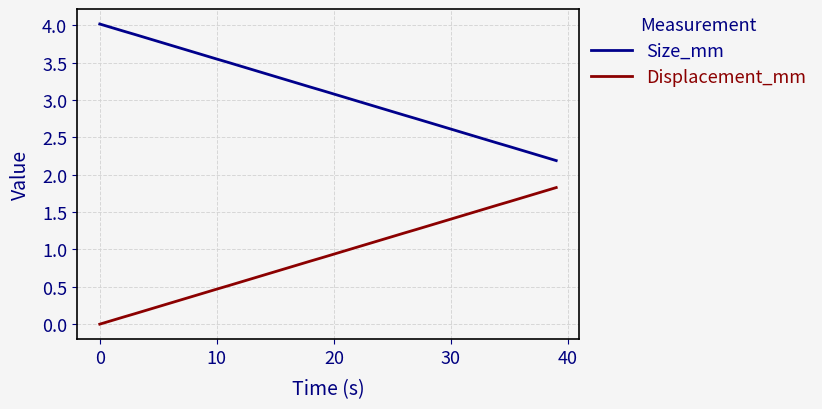

Rank the series by their maximum value, from highest to lowest.

Size_mm, Displacement_mm